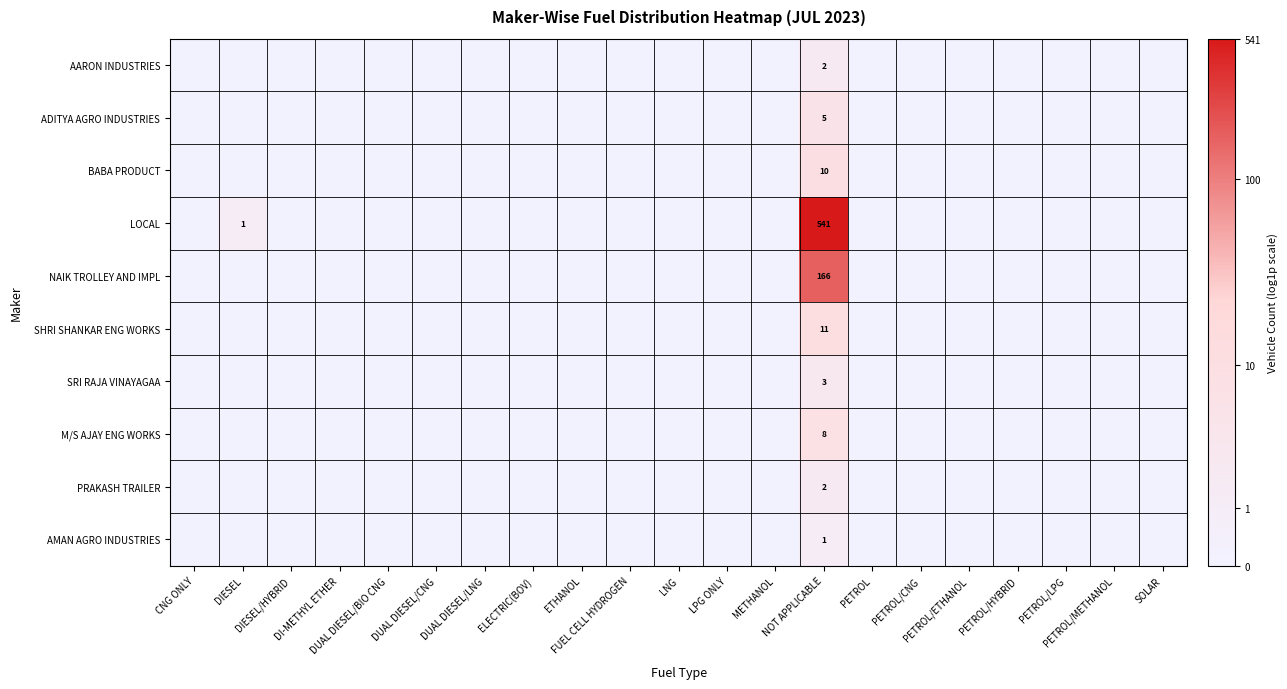

Rank the categories by ADITYA AGRO INDUSTRIES value from highest to lowest.

NOT APPLICABLE, CNG ONLY, DIESEL, DIESEL/HYBRID, DI-METHYL ETHER, DUAL DIESEL/BIO CNG, DUAL DIESEL/CNG, DUAL DIESEL/LNG, ELECTRIC(BOV), ETHANOL, FUEL CELL HYDROGEN, LNG, LPG ONLY, METHANOL, PETROL, PETROL/CNG, PETROL/ETHANOL, PETROL/HYBRID, PETROL/LPG, PETROL/METHANOL, SOLAR